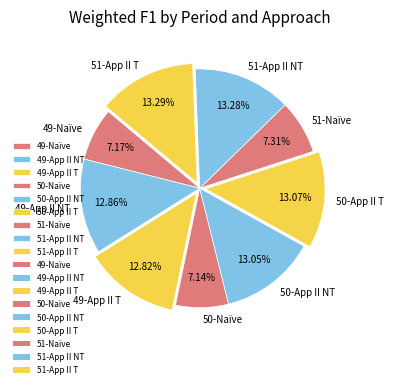

True or false: 50-App II T accounts for 7% of the total.

False